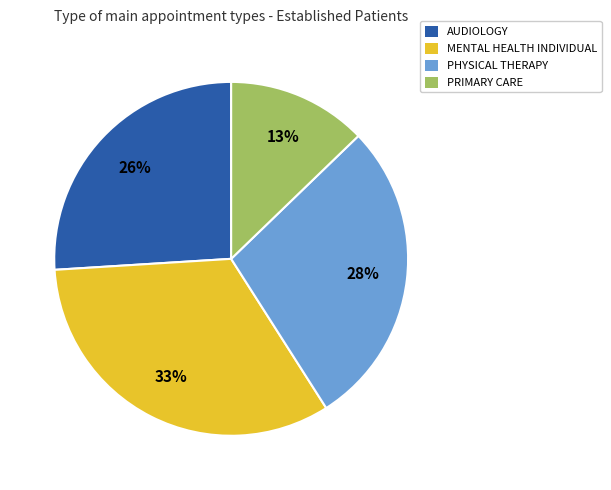

To the nearest percent, what is the average slice percentage?

25%